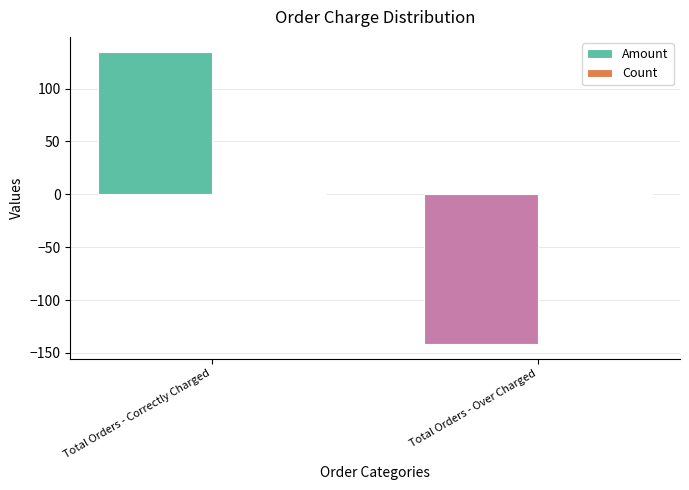

What is the total value across all series at Total Orders - Correctly Charged?

136.0